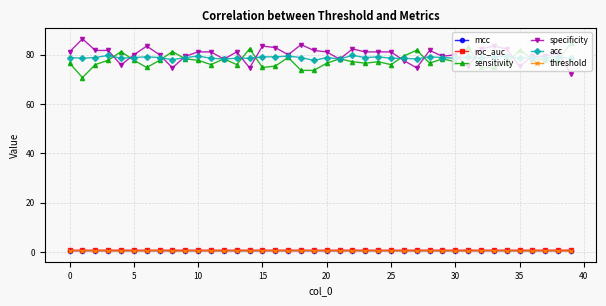

What is the value of the specificity point at the 33rd from the left?

82.4